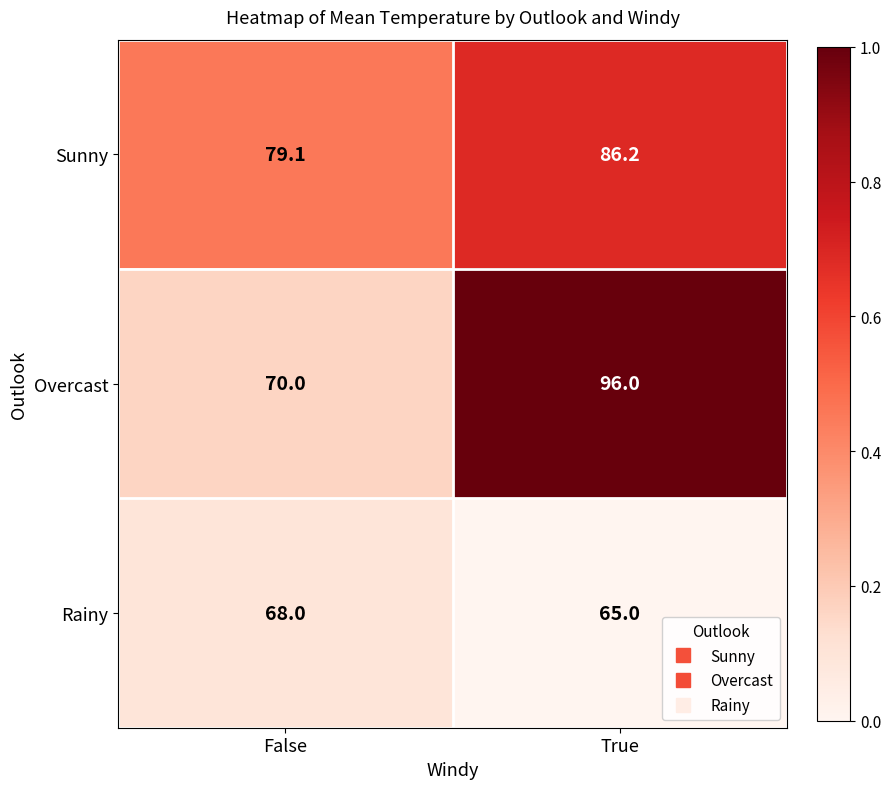

What is the difference between the highest and lowest values at True?

31.0